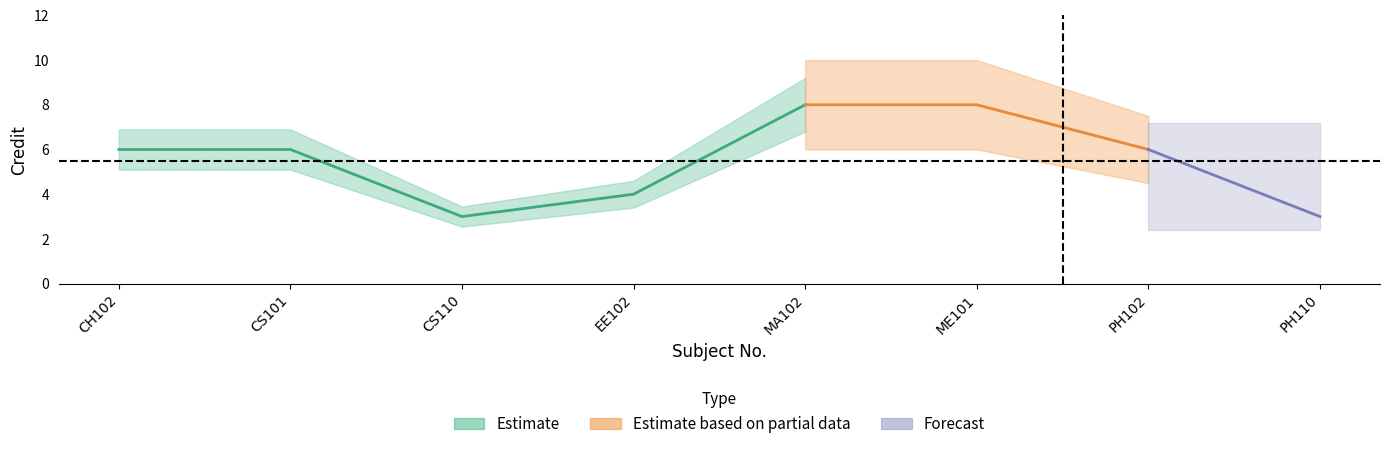

What is the sum of all values?

44